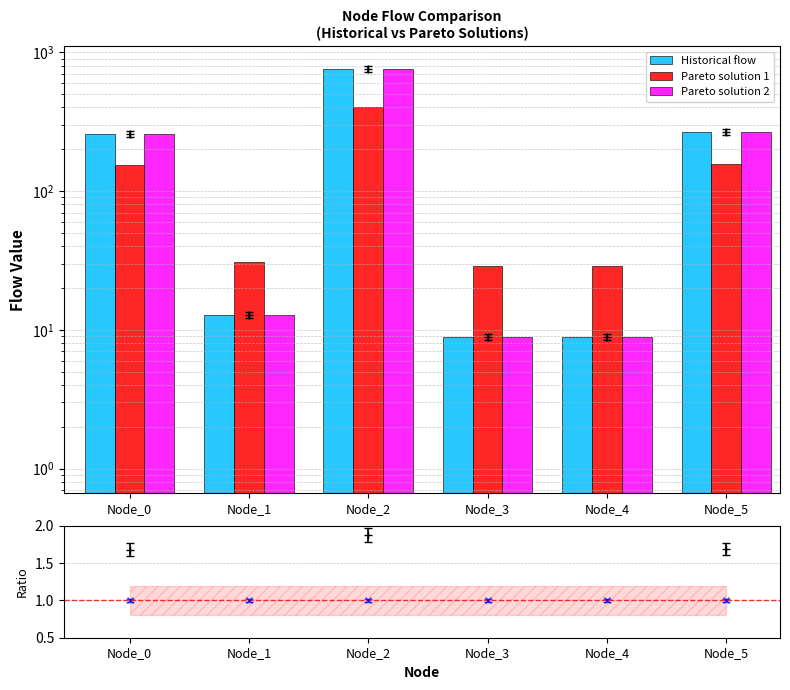

Reading left to right, transcribe all the data shown in this chart.

Historical flow: Node_0=258.0	Node_1=12.9	Node_2=753.4	Node_3=8.9	Node_4=8.9	Node_5=266.3
Pareto solution 1: Node_0=153.5	Node_1=30.9	Node_2=401.2	Node_3=28.9	Node_4=28.9	Node_5=157.6
Pareto solution 2: Node_0=258.0	Node_1=12.9	Node_2=753.4	Node_3=8.9	Node_4=8.9	Node_5=266.3